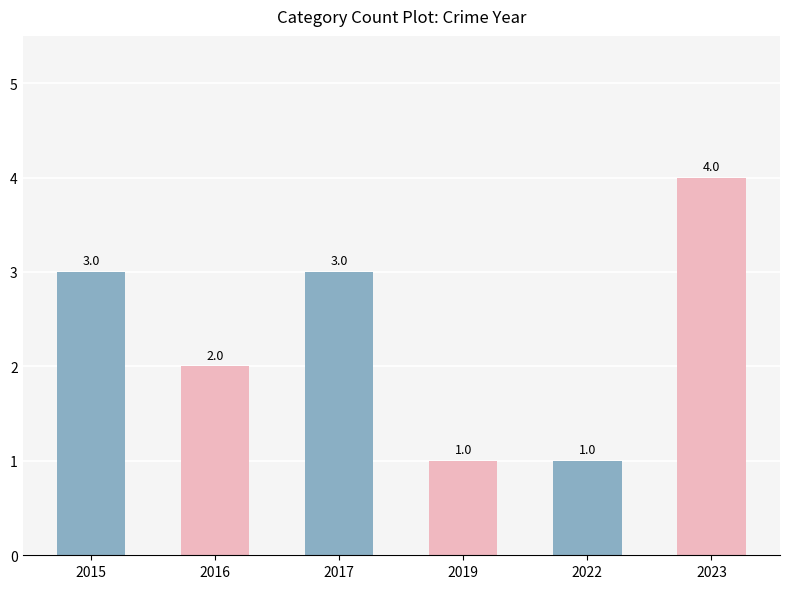

Which category has the highest value across all series?

2023